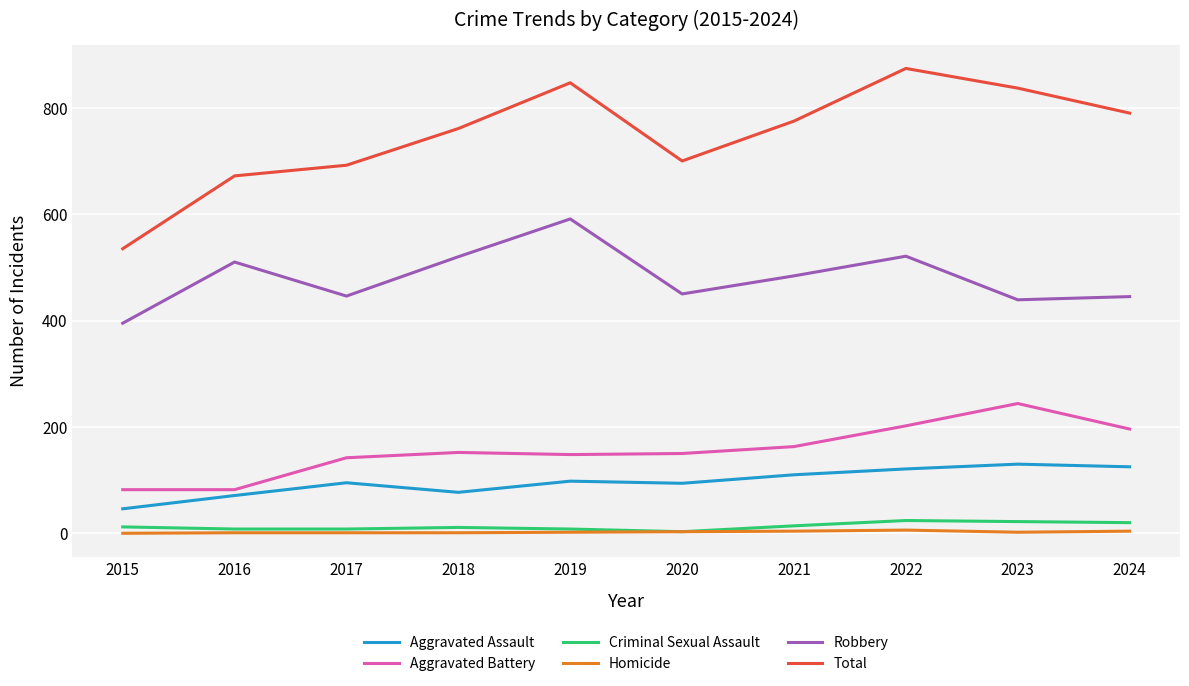

What are all the series names shown in the legend?

Aggravated Assault, Aggravated Battery, Criminal Sexual Assault, Homicide, Robbery, Total